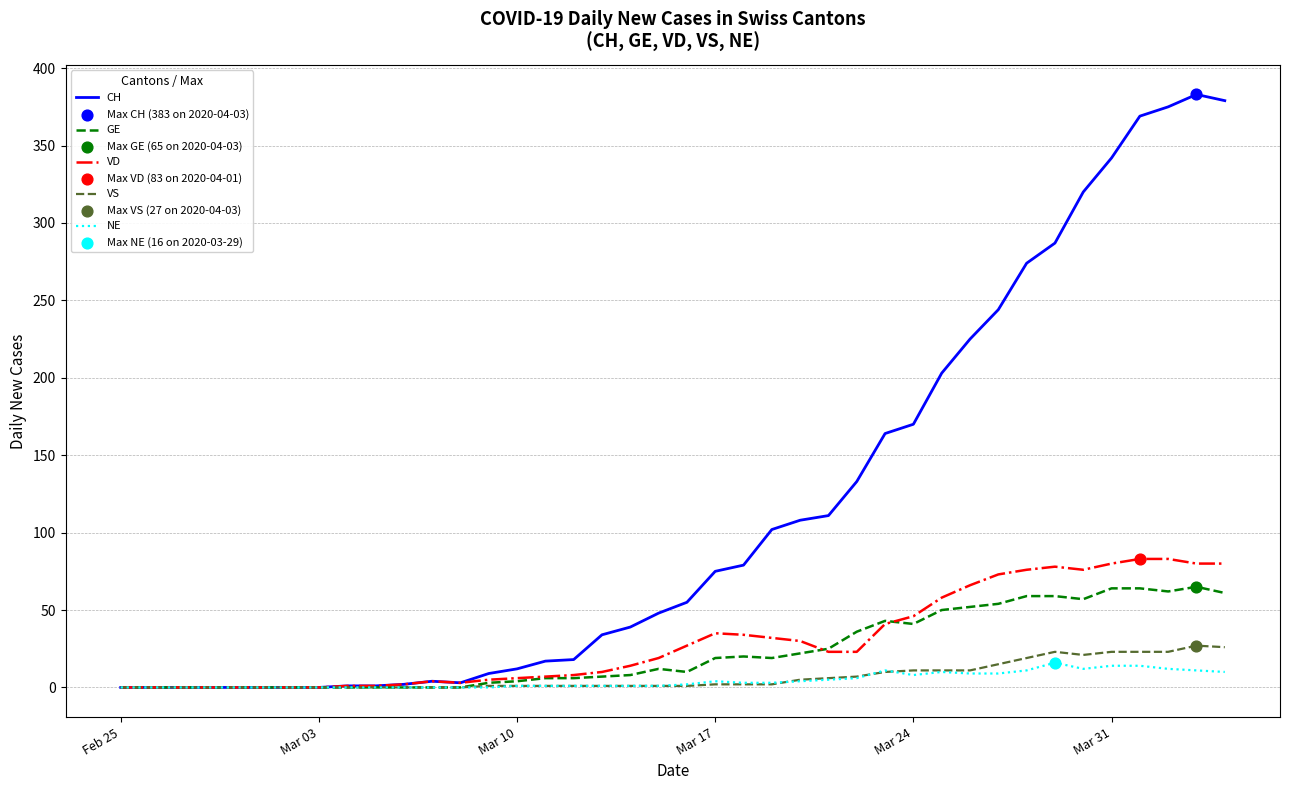

At how many categories does at least one series exceed 382?

1